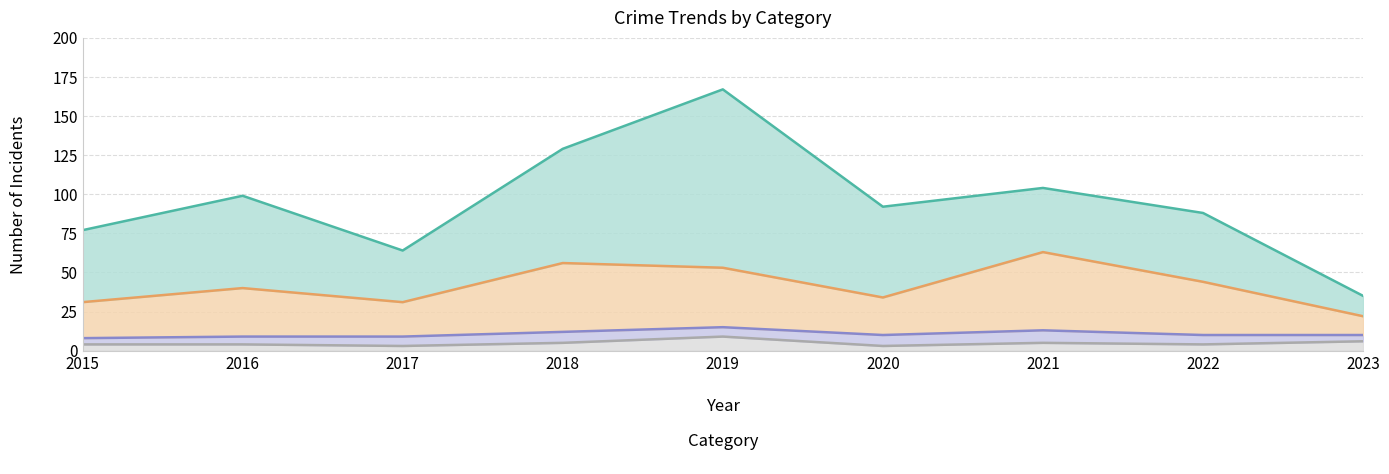

What is the value of the Aggravated Assault point at the 1st from the left?

4